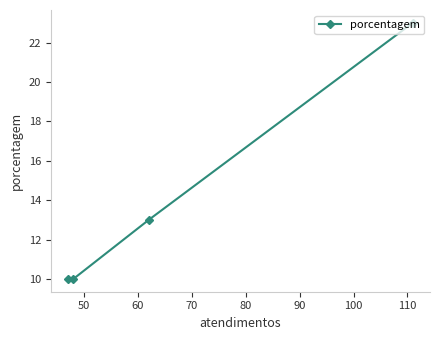

What is the maximum value shown in the chart?

23